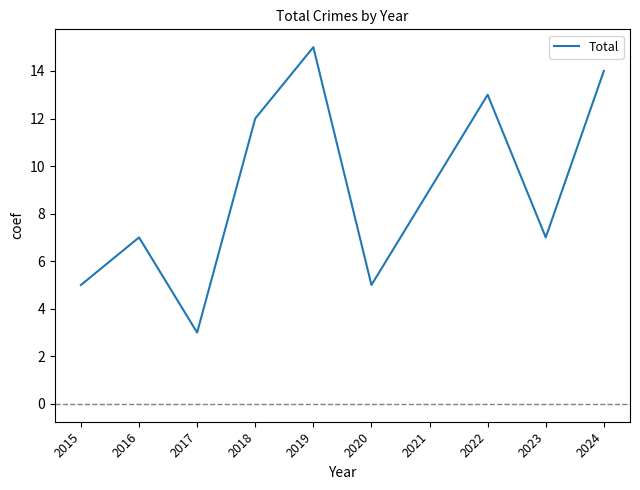

At which category does the data reach its first local valley?

2017